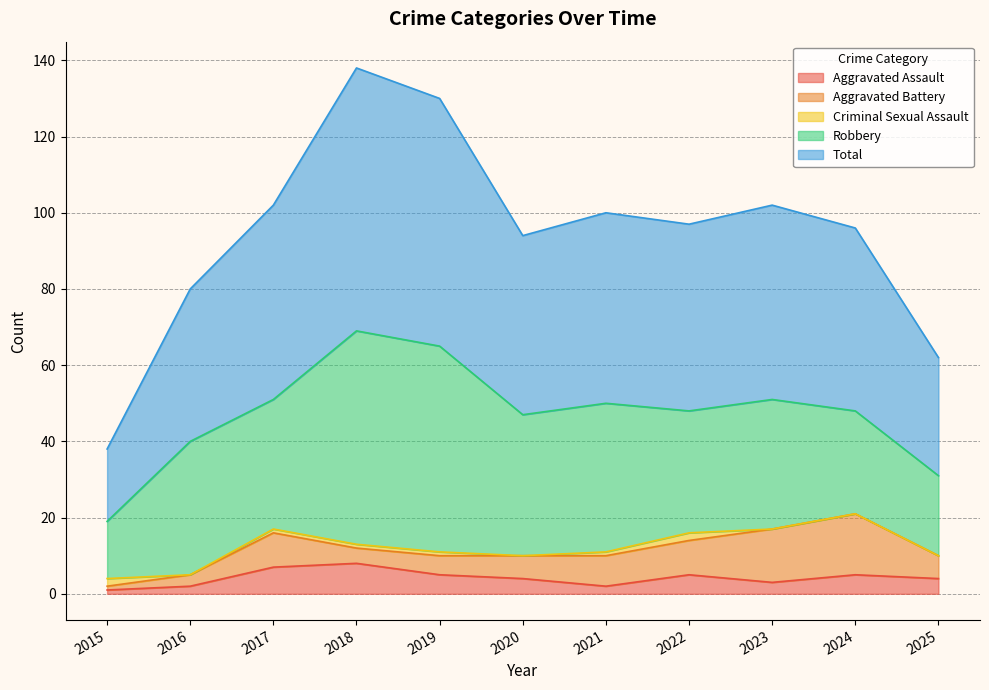

What value does the Robbery series have at 2024, to the nearest 10?

30